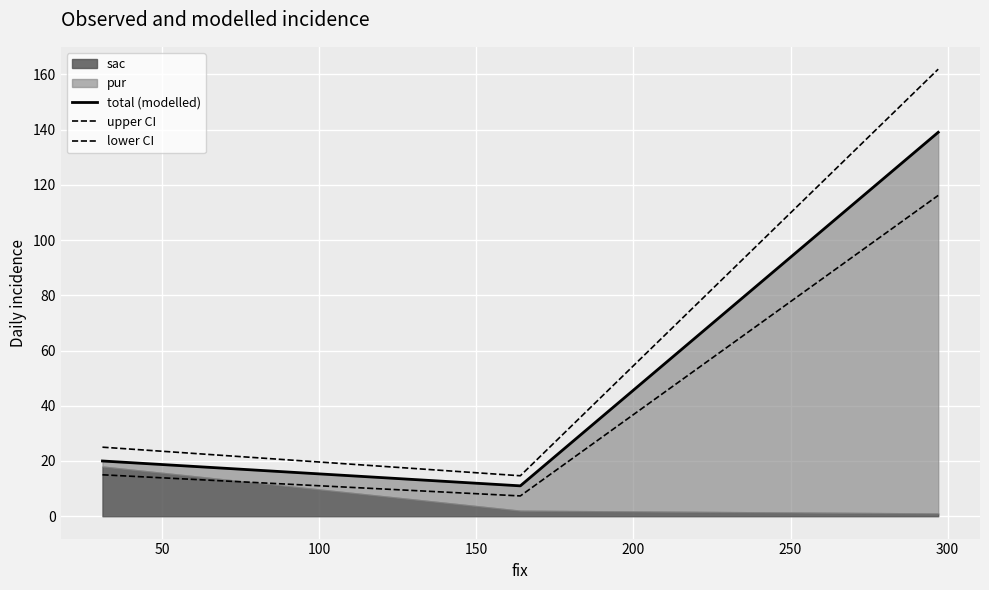

True or false: total (modelled) has a value of 4.1 at 0.

False